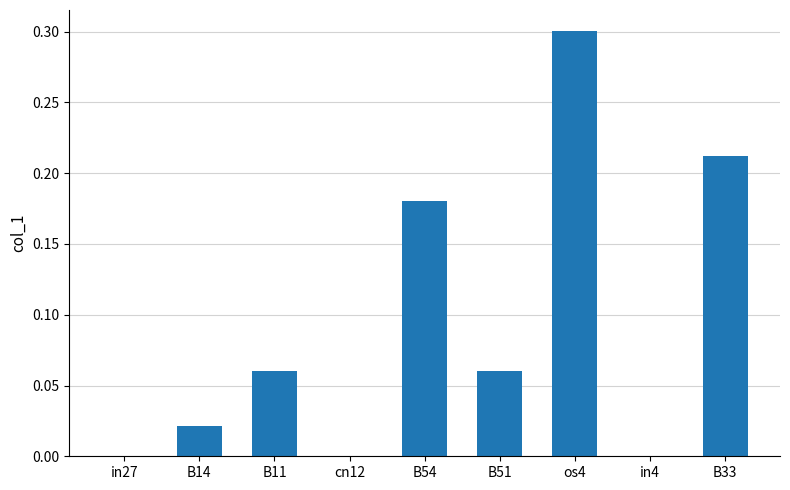

What is the change in value from B14 to os4?

+0.3